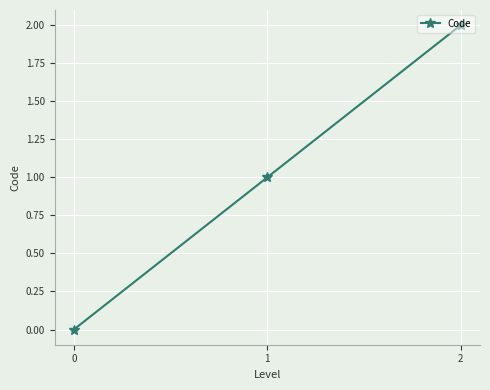

Rank the categories by value from highest to lowest.

2, 1, 0